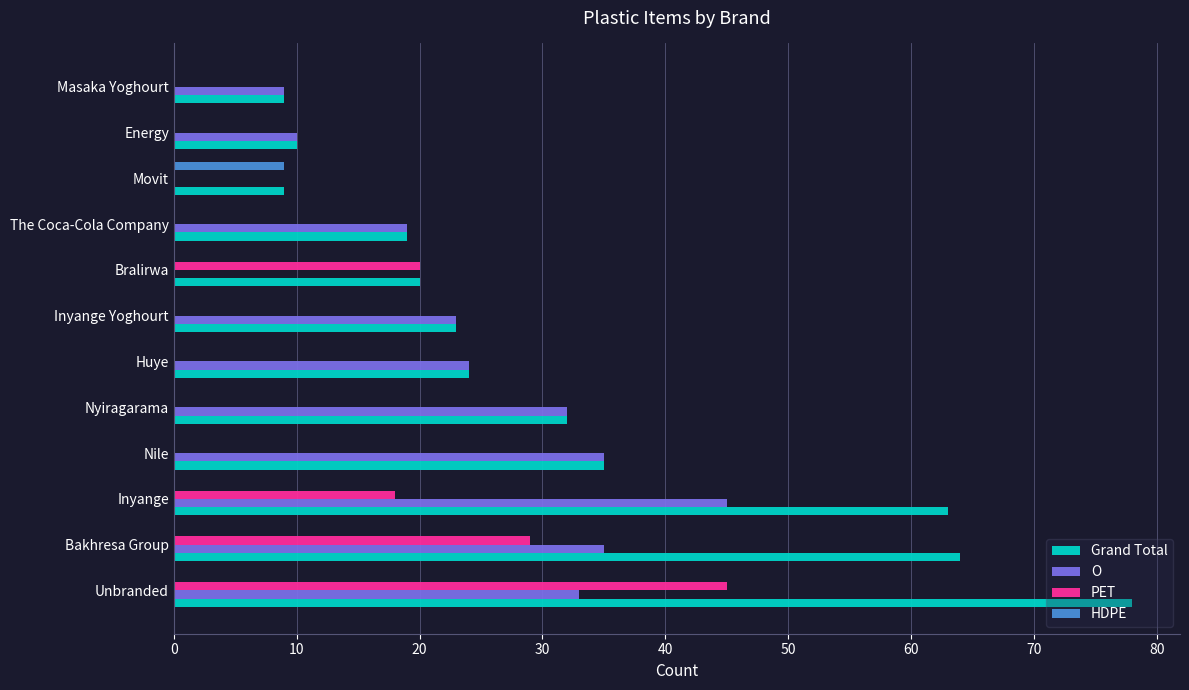

What is the sum of all PET values?

112